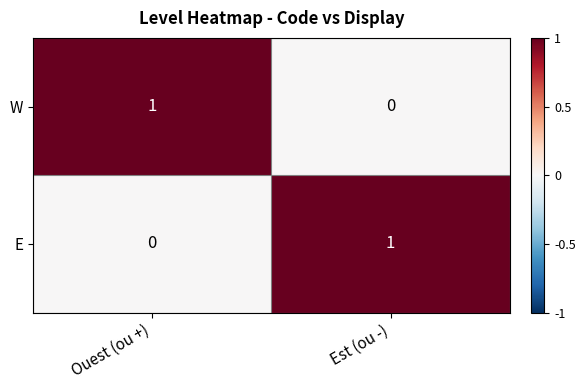

Which category has the lowest value in the E series?

Ouest (ou +)